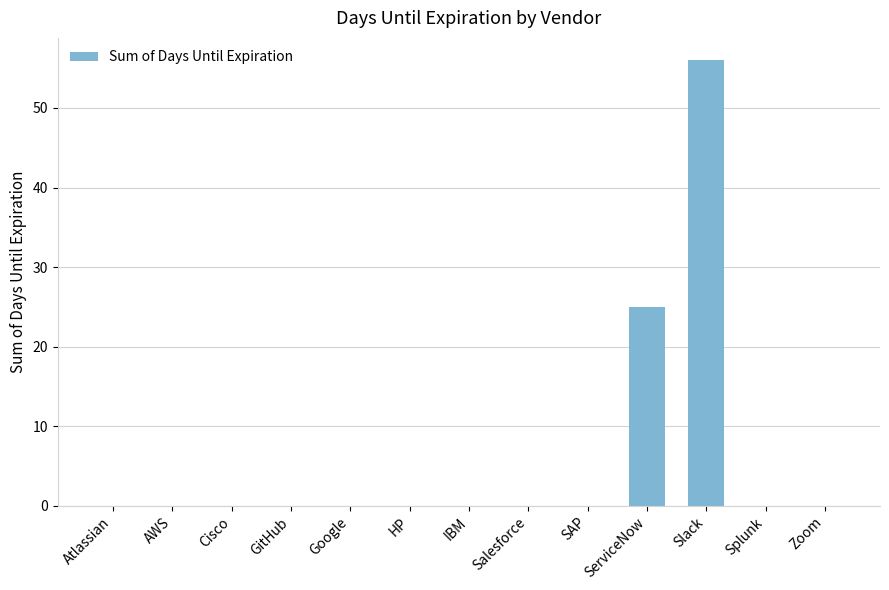

At which label is the value closest to 28?

ServiceNow